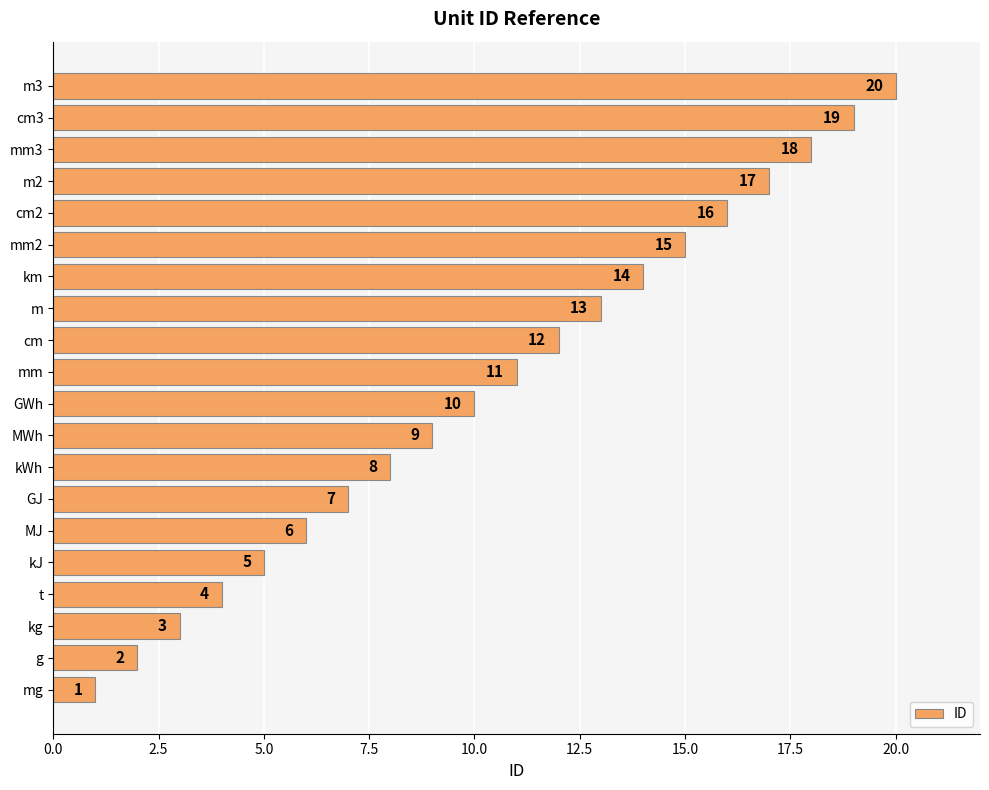

What is the smallest value displayed?

1